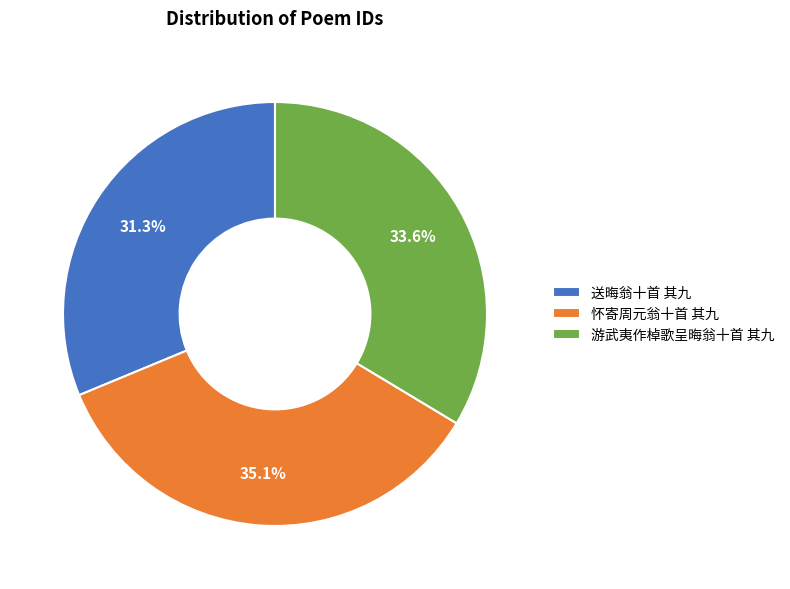

What is the largest slice in the pie chart?

怀寄周元翁十首 其九